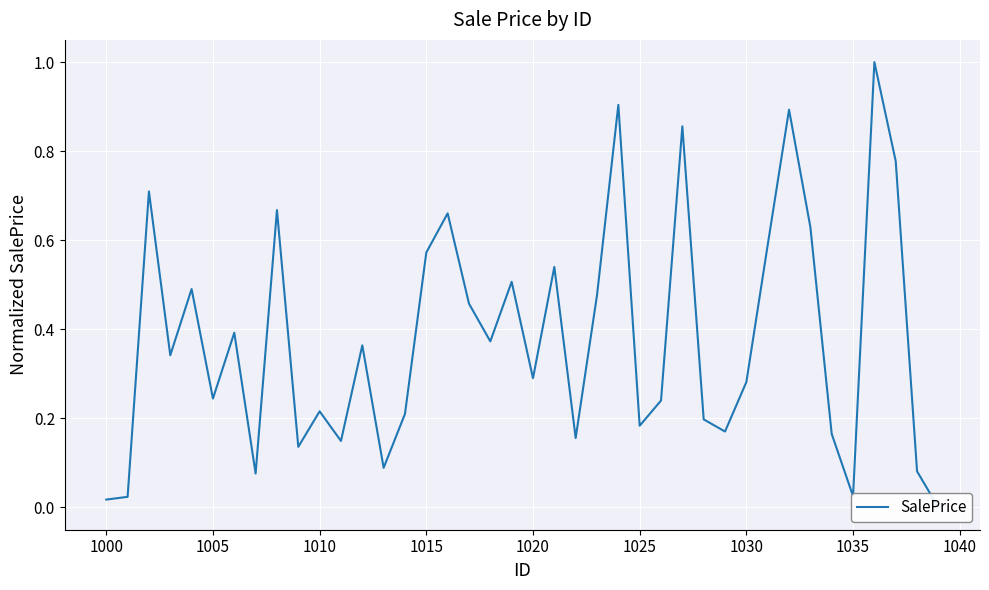

How many positive values are there?

39